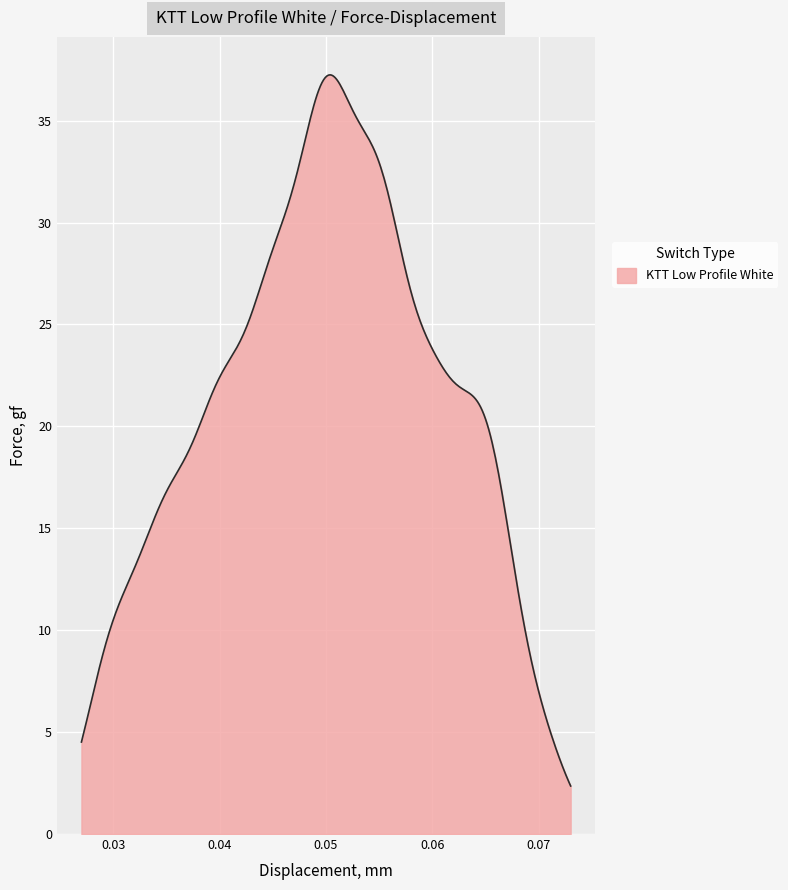

What is the maximum value shown in the chart?

37.2